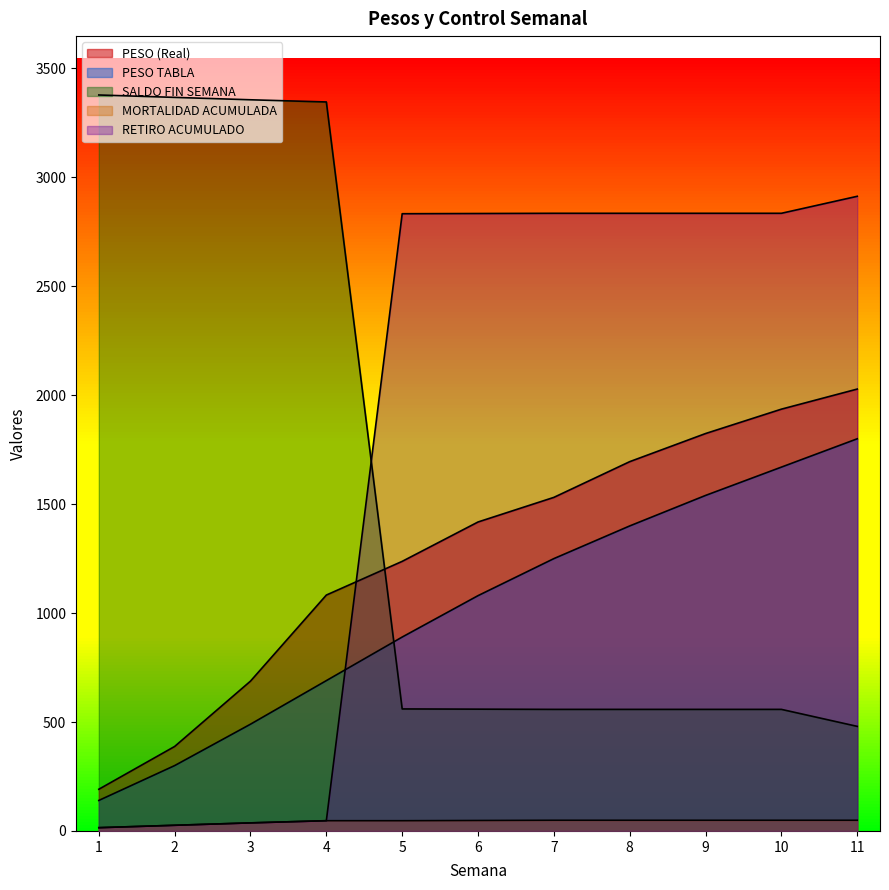

Reading right to left, extract all data points from this chart.

PESO (Real): 11=2028.2	10=1936.0	9=1824.1	8=1695.0	7=1531.1	6=1418.1	5=1237.4	4=1082.7	3=687.8	2=387.8	1=191.4
PESO TABLA: 11=1800.0	10=1670.0	9=1540.0	8=1400.0	7=1250.0	6=1080.0	5=890.0	4=690.0	3=490.0	2=300.0	1=140.0
SALDO FIN SEMANA: 11=480.0	10=558.0	9=558.0	8=558.0	7=558.0	6=559.0	5=560.0	4=3346.0	3=3356.0	2=3367.0	1=3378.0
MORTALIDAD ACUMULADA: 11=49.0	10=49.0	9=49.0	8=49.0	7=49.0	6=48.0	5=47.0	4=47.0	3=37.0	2=26.0	1=15.0
RETIRO ACUMULADO: 11=2913.0	10=2835.0	9=2835.0	8=2835.0	7=2835.0	6=2834.0	5=2833.0	4=47.0	3=37.0	2=26.0	1=15.0